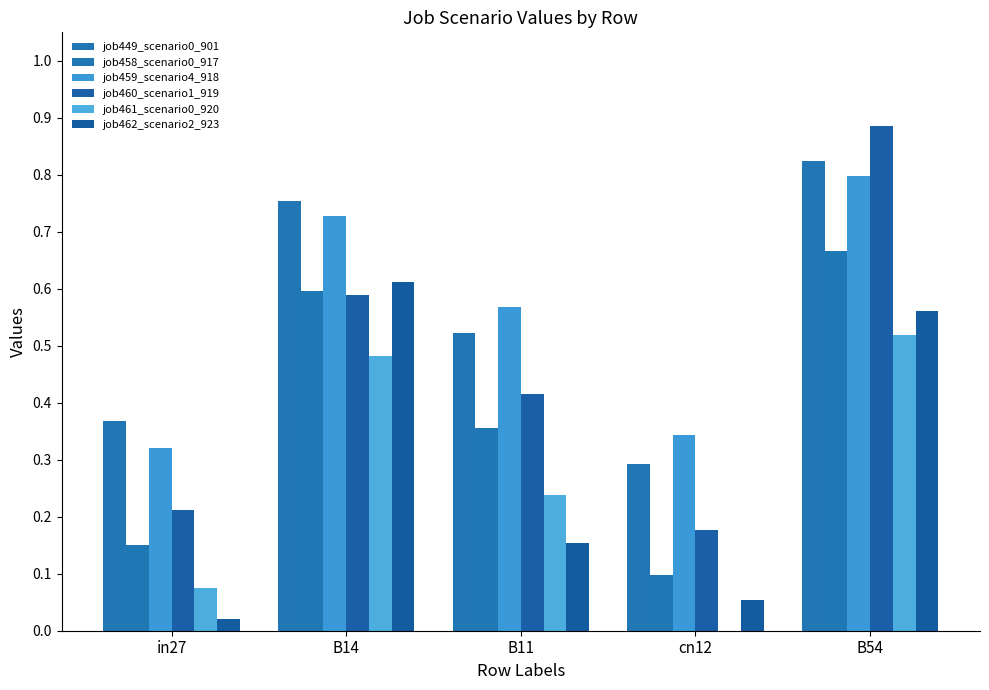

How many groups of bars are there?

5